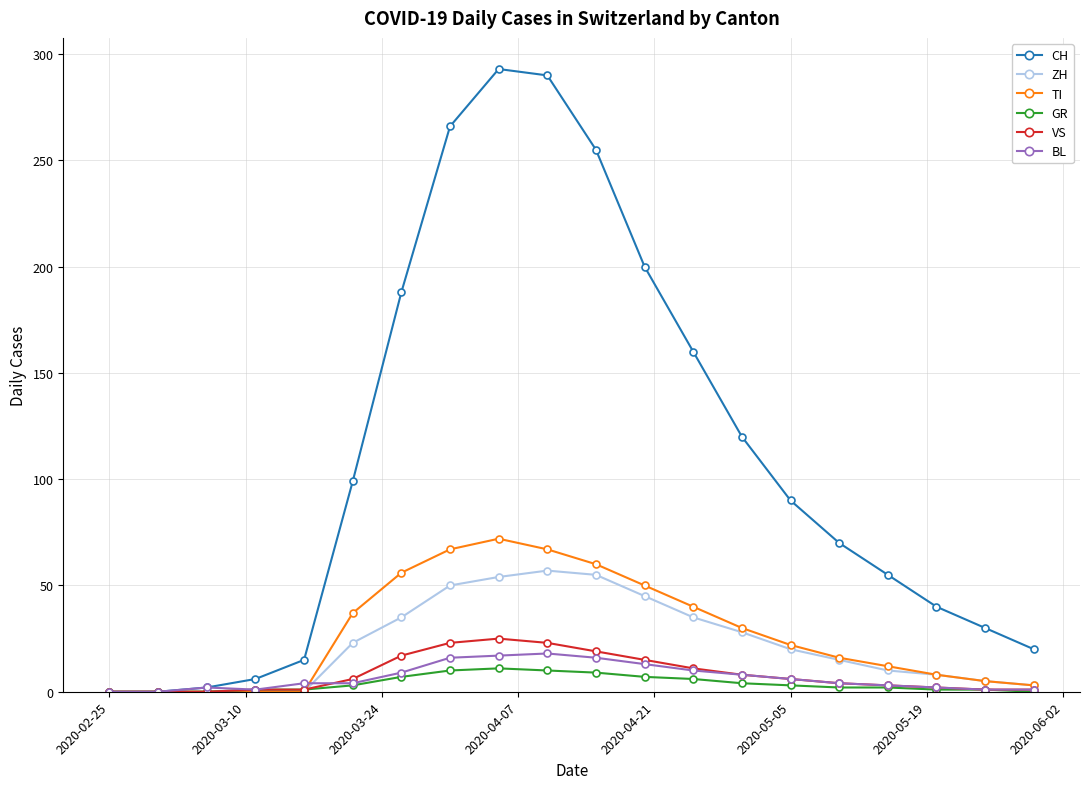

What is the maximum value for TI?

72